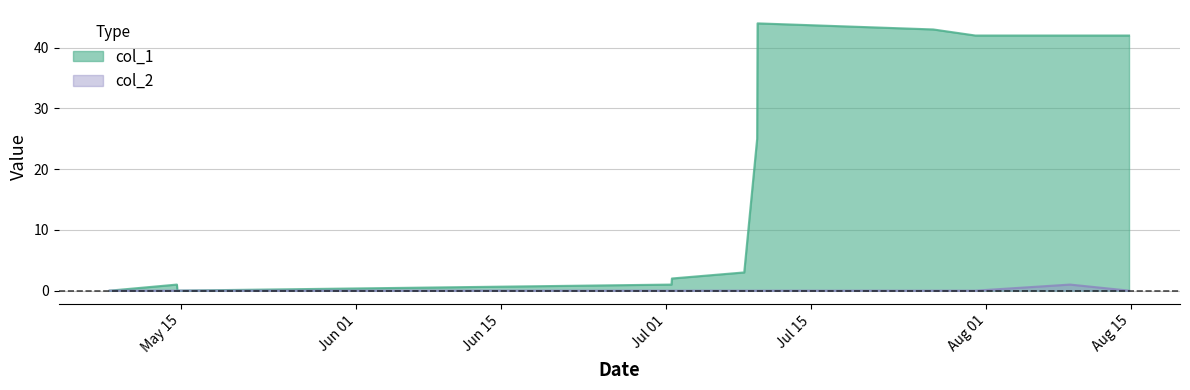

At which category is the sum across all series the highest?

1562703071